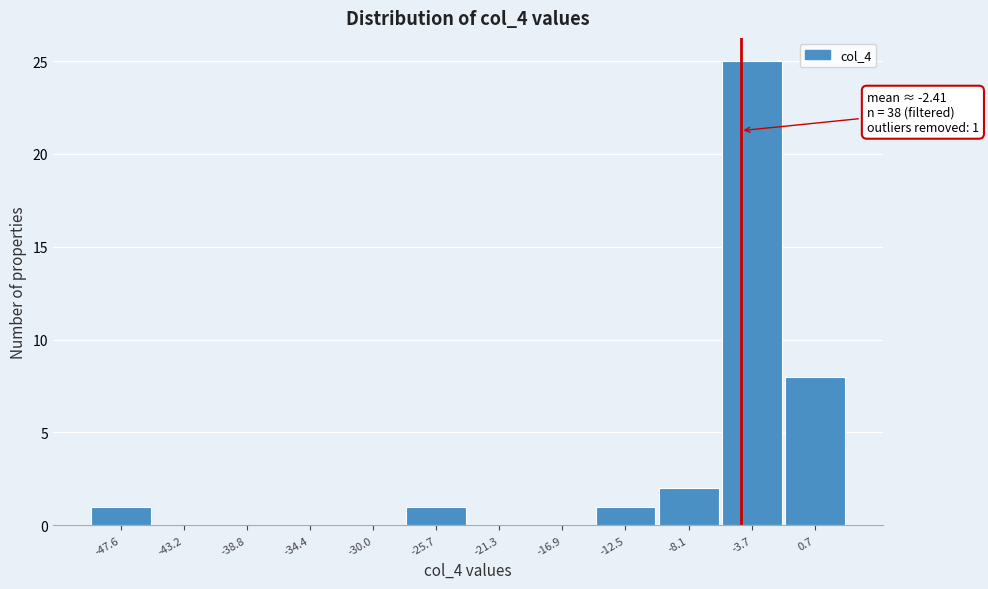

Reading right to left, extract all data points from this chart.

0.7=8	-3.7=25	-8.1=2	-12.5=1	-16.9=0	-21.3=0	-25.7=1	-30.0=0	-34.4=0	-38.8=0	-43.2=0	-47.6=1